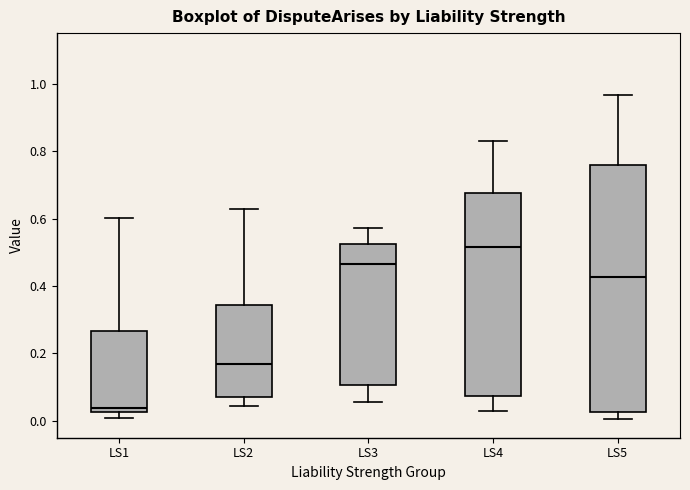

Reading left to right, transcribe this box plot: for each box, give where its median line is, the range the box spans, and where its two whiskers end, as read against the y-axis. The values are not printed on the chart, so give them approximately, as read against the axis.

LS1: median 0.04, box 0.02 to 0.26, whiskers 0.00 to 0.60
LS2: median 0.16, box 0.08 to 0.34, whiskers 0.04 to 0.62
LS3: median 0.46, box 0.10 to 0.52, whiskers 0.06 to 0.58
LS4: median 0.52, box 0.08 to 0.68, whiskers 0.02 to 0.84
LS5: median 0.42, box 0.02 to 0.76, whiskers 0.00 to 0.96